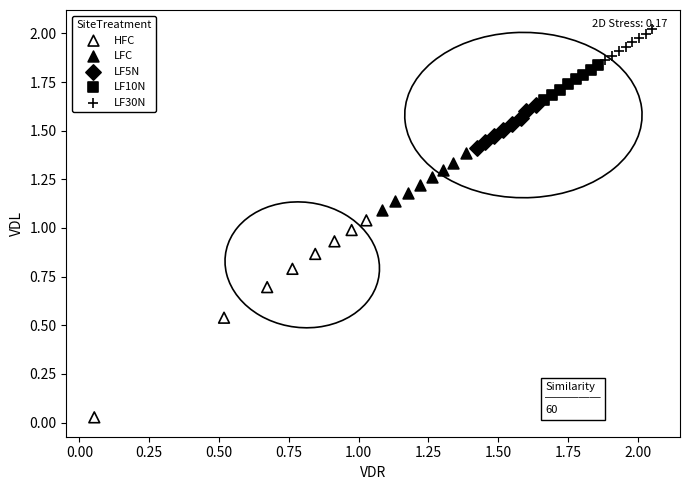

Which series reaches the minimum Y coordinate?

HFC